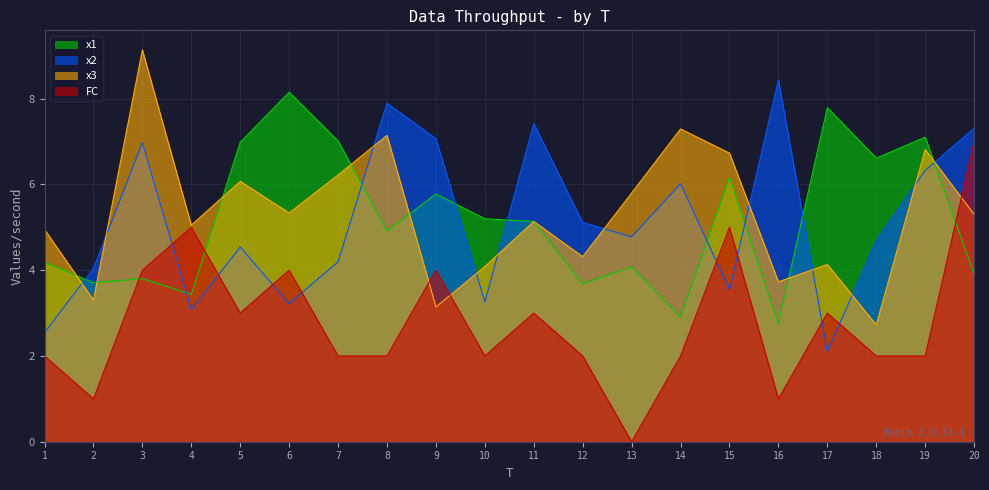

True or false: x3 has more than 0 interior local peaks.

True